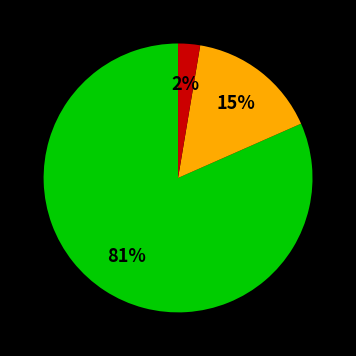

Which slice is the largest?

Theft